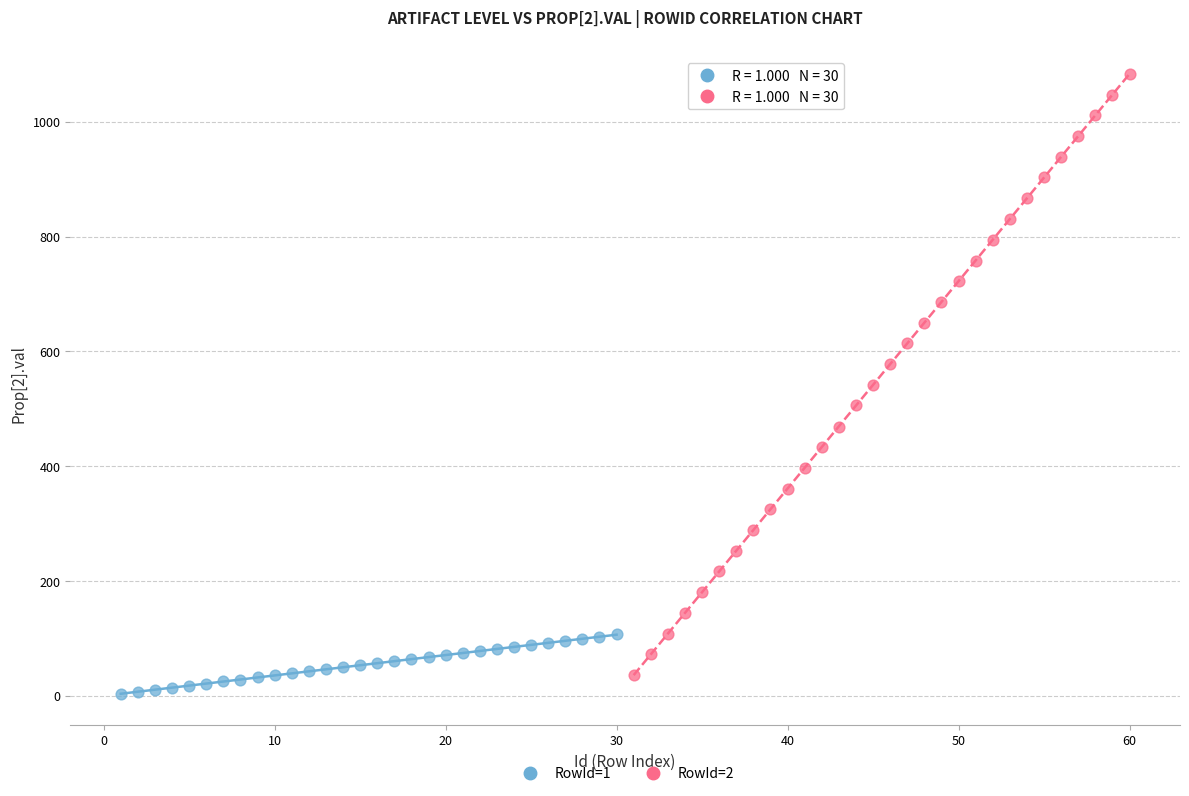

What are all the series names shown in the legend?

RowId=1, RowId=2